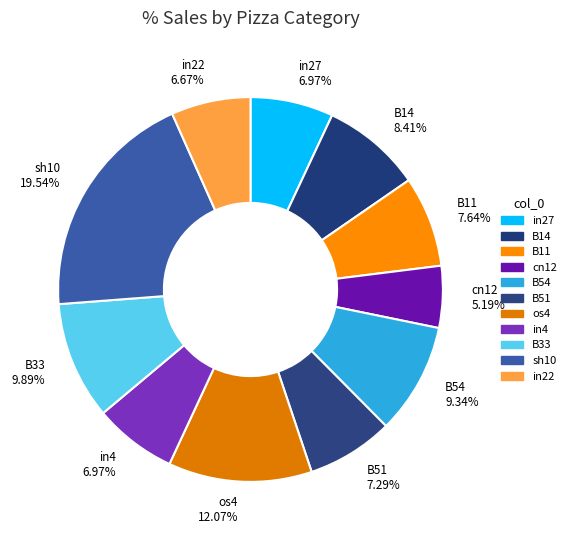

Which slice is the smallest?

cn12